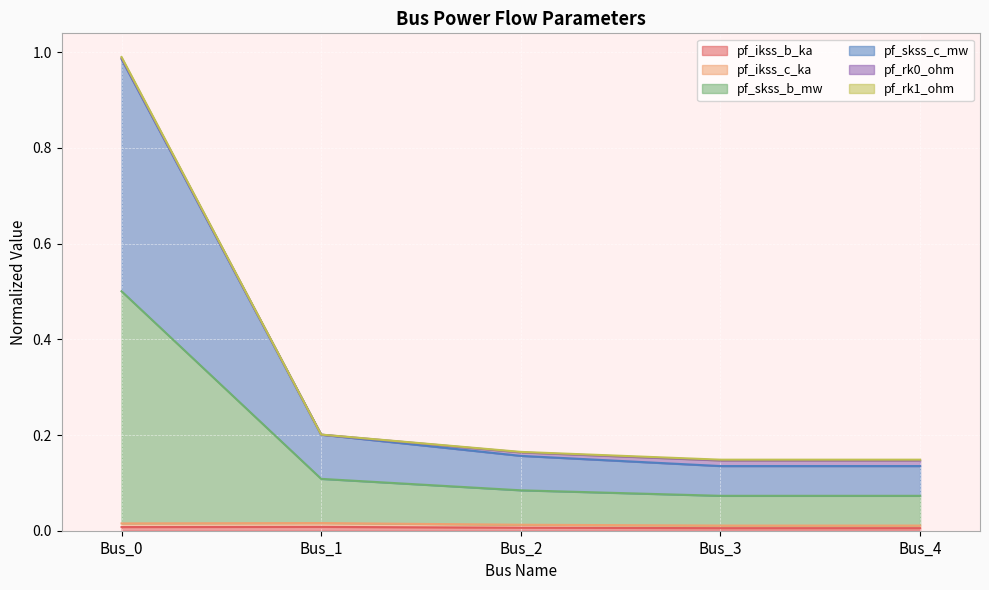

Does the chart display data point markers on the line(s)?

No